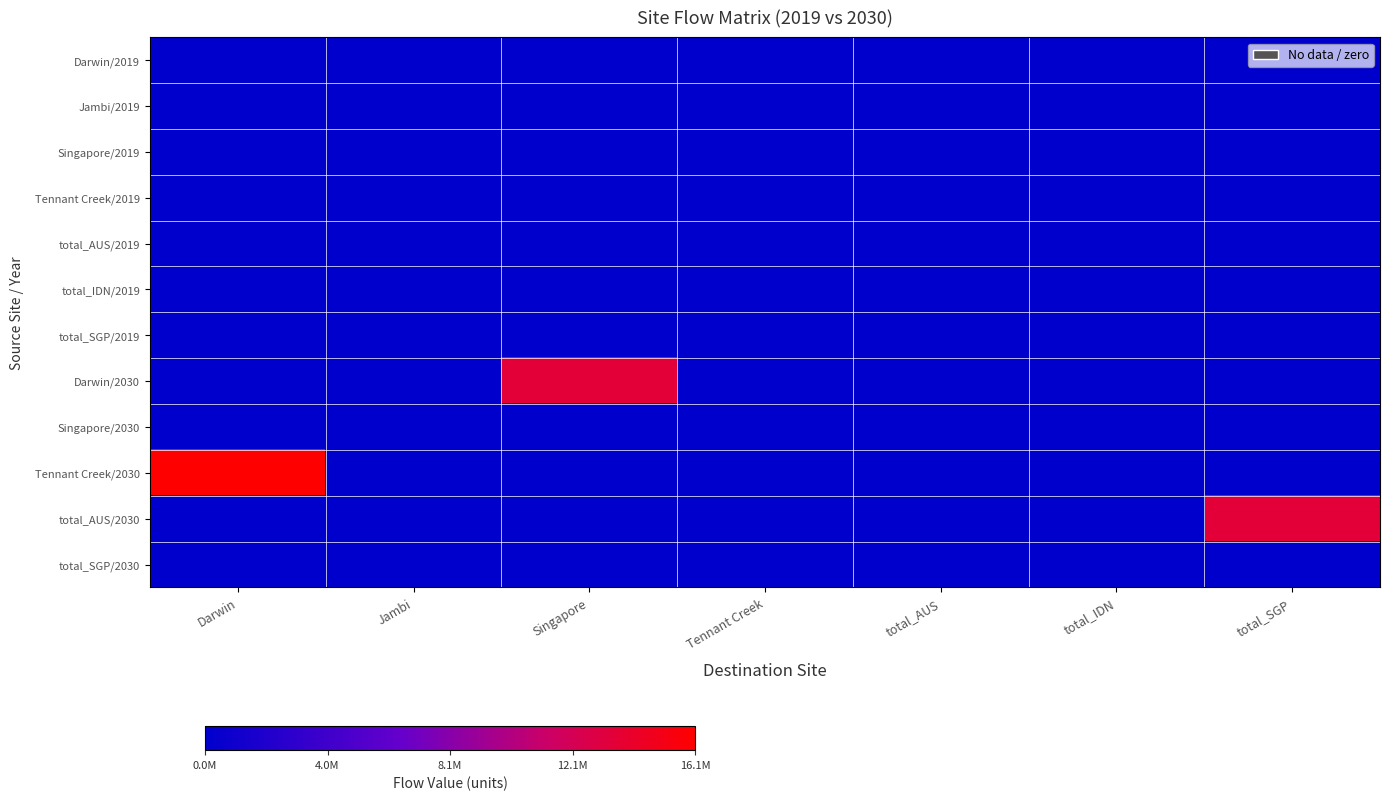

Which series has the largest total across all categories?

Tennant Creek/2030